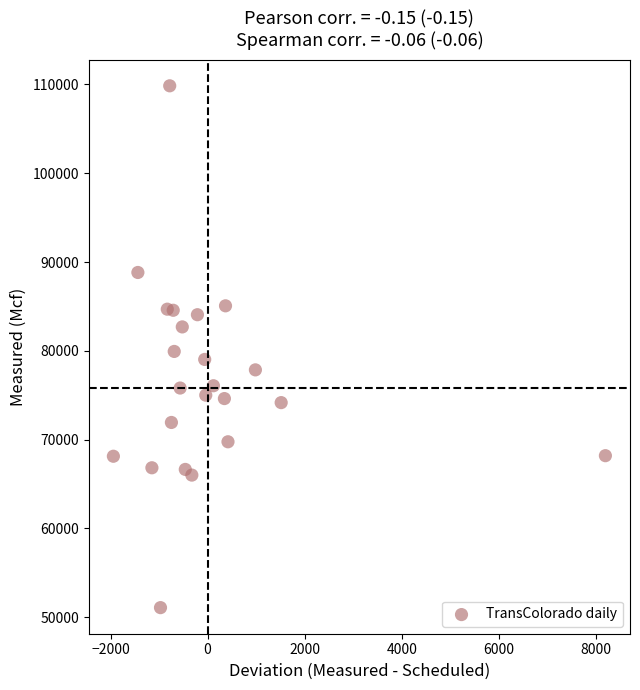

What is the range of X values (max minus min)?

10140